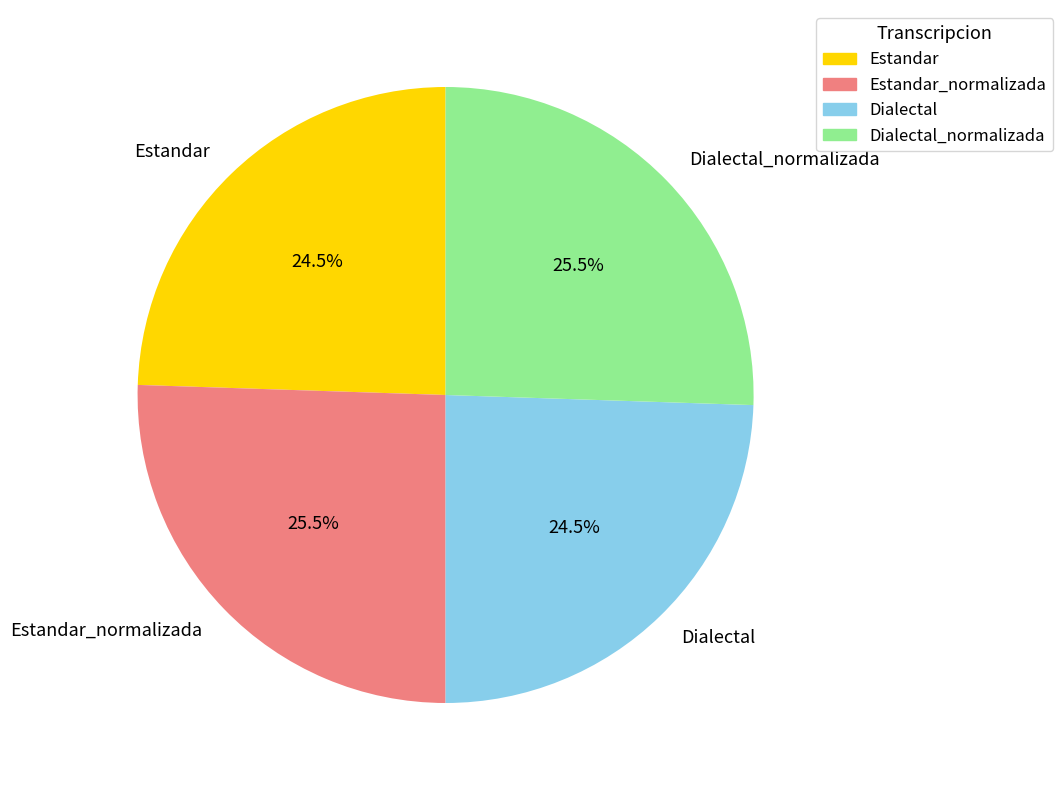

True or false: Dialectal accounts for 35% of the total.

False